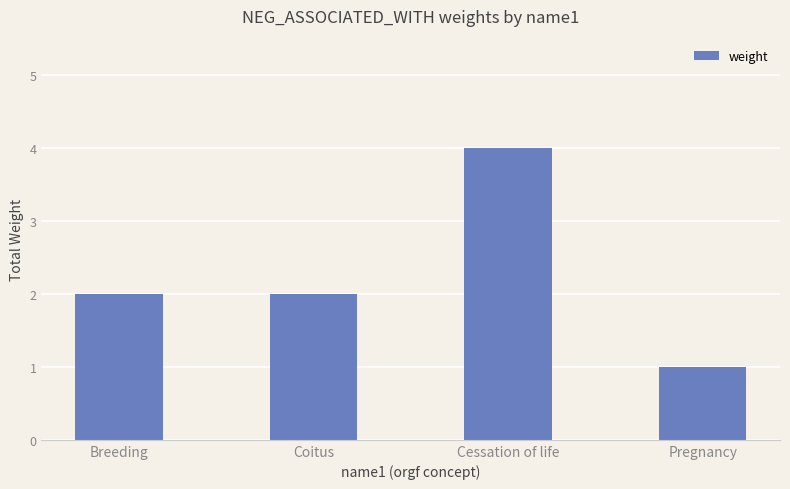

Reading left to right, what are all the values shown in this chart?

2	2	4	1